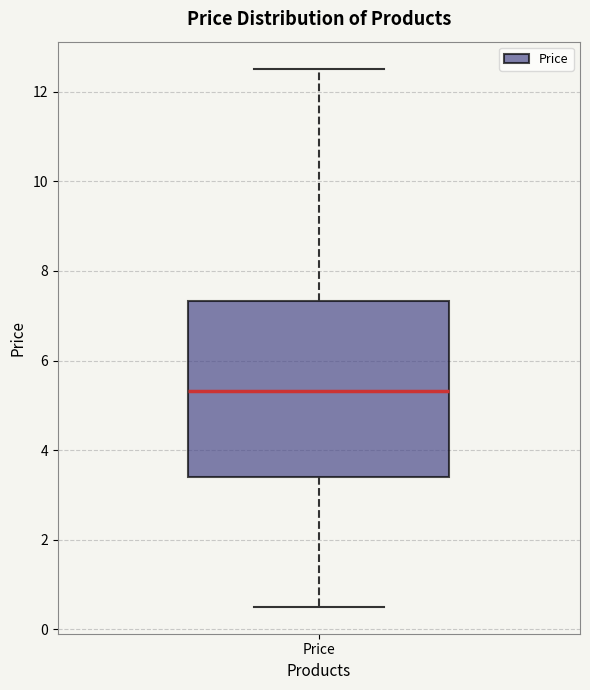

Read this box plot against the y-axis: the position of the median line, the range covered by the box, and the ends of both whiskers. The values are not printed on the chart, so give them approximately, as read against the axis.

median 5.4, box 3.4 to 7.4, whiskers 0.6 to 12.6